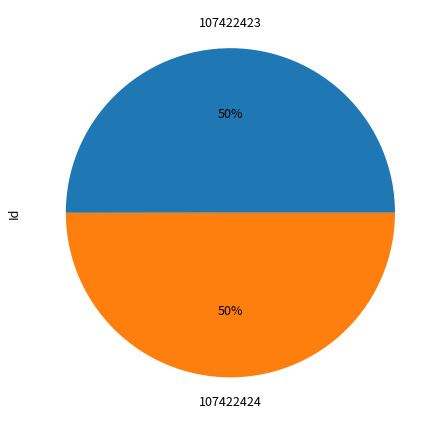

What percentage is the 107422423 slice, to the nearest percent?

50%